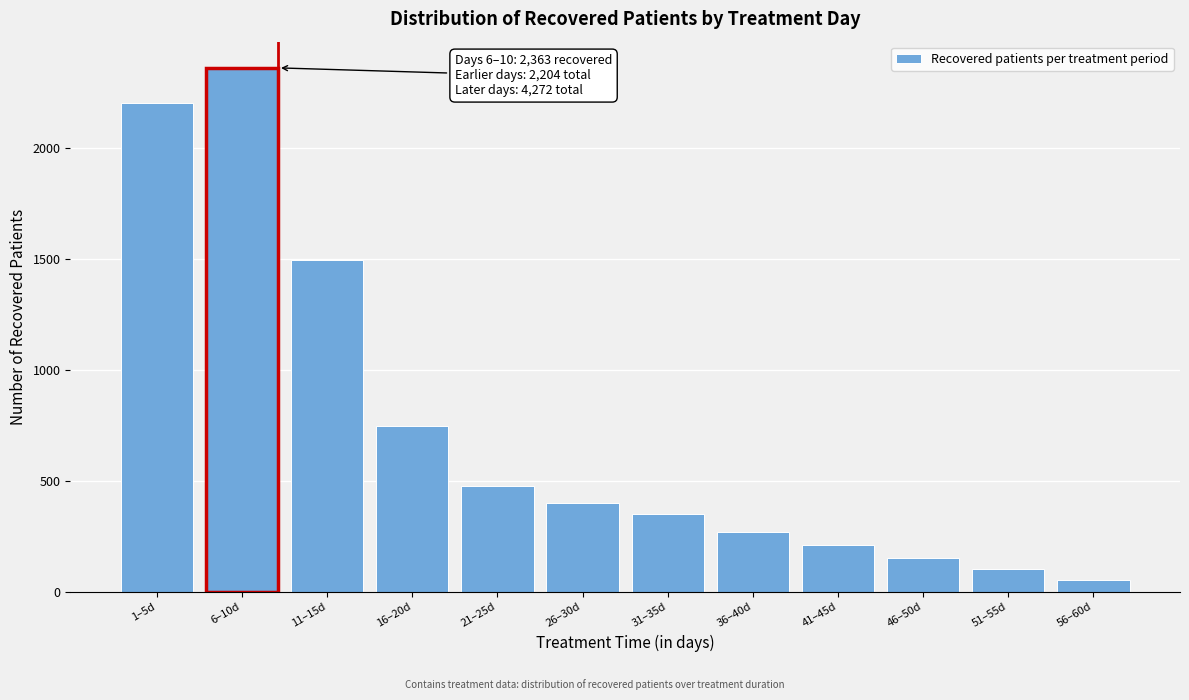

Reading right to left, what are all the values shown in this chart?

55	105	155	214	270	350	403	477	748	1495	2363	2204